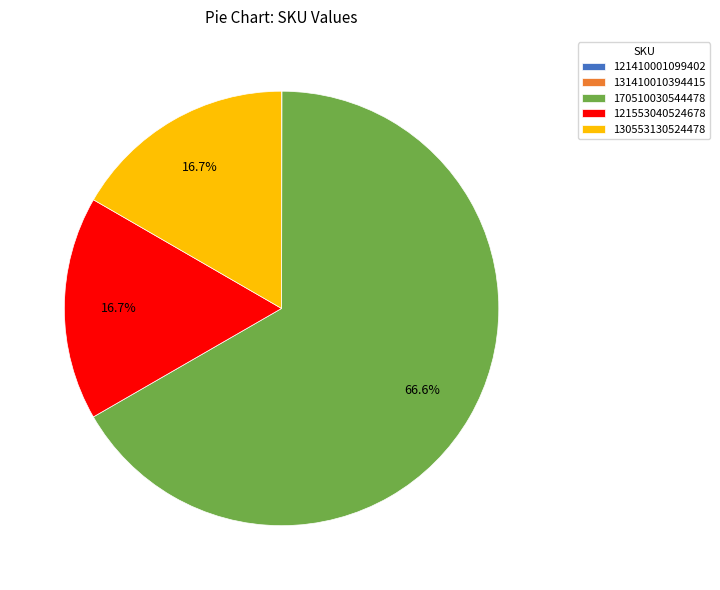

Which category has the biggest portion of the pie?

170510030544478